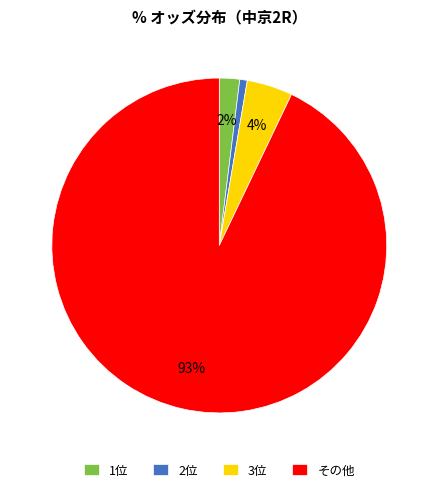

Is there a majority slice in this chart?

Yes